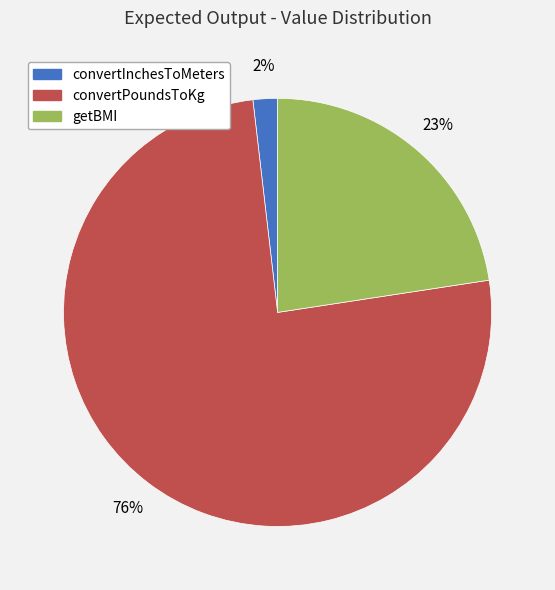

Does any single category account for the majority?

Yes